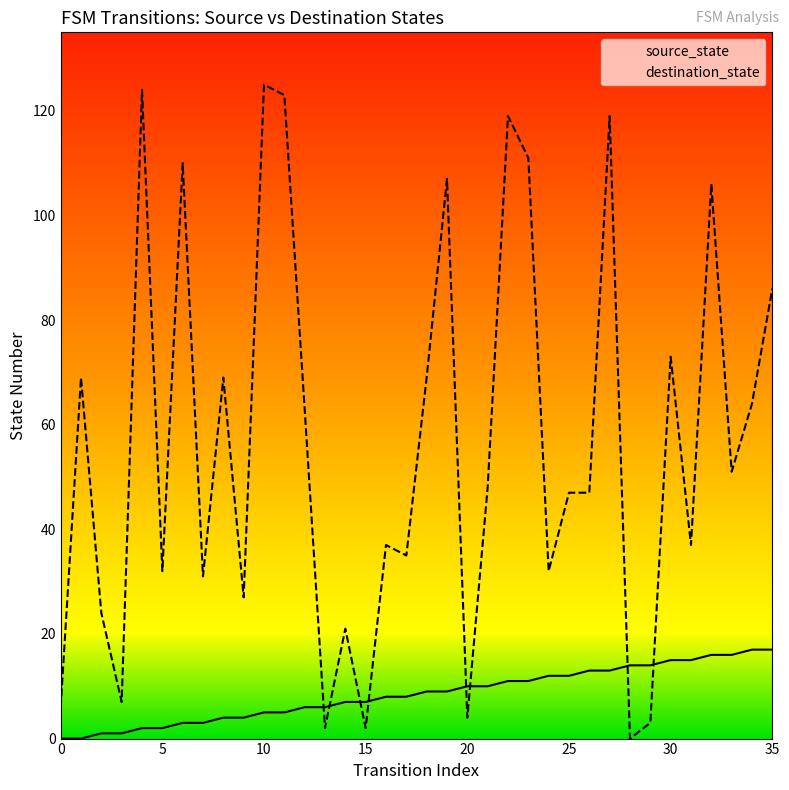

What is the difference between the maximum and second lowest values in the source_state series?

17